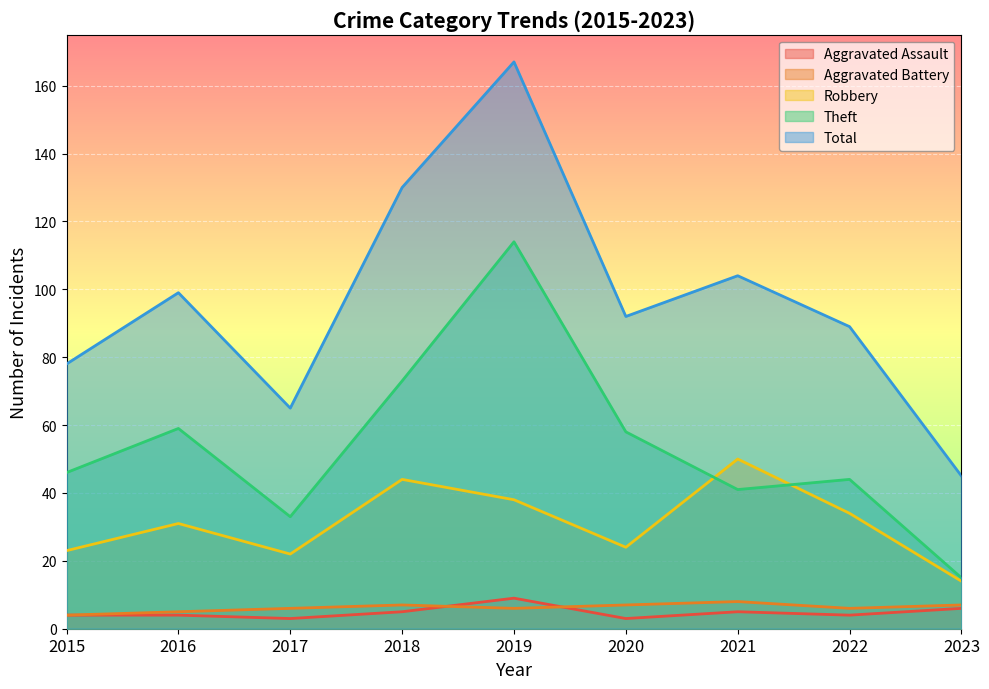

True or false: Theft and Aggravated Battery intersect in this chart.

False